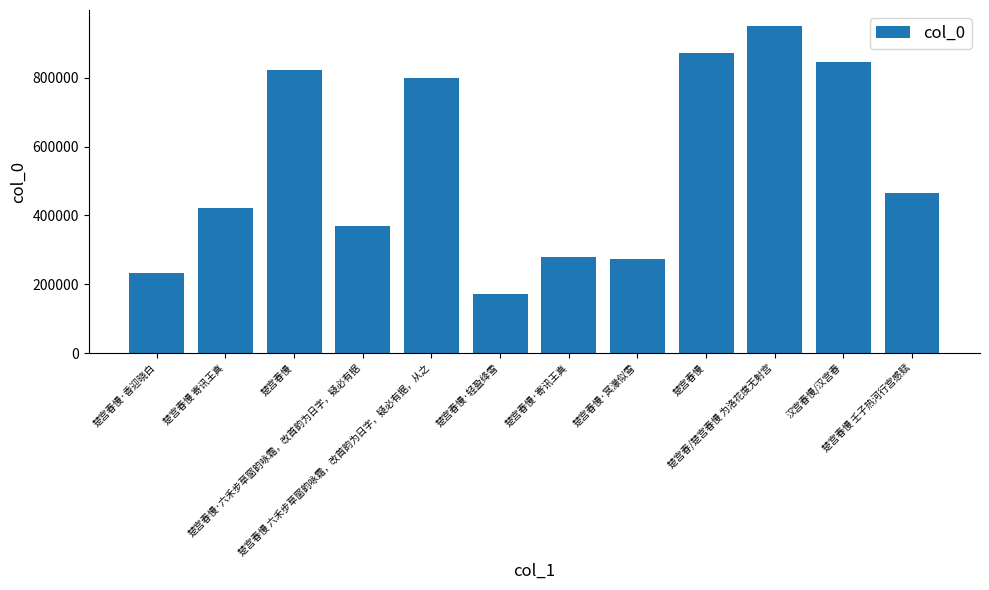

How many distinct data groups are displayed?

1